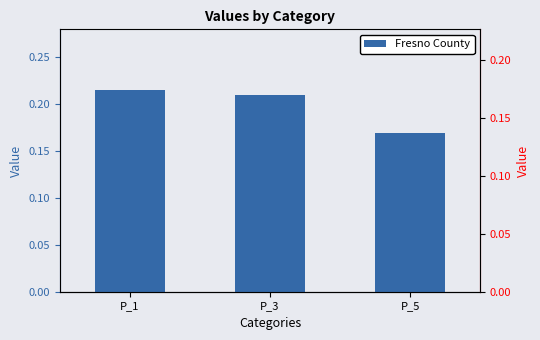

Reading left to right, extract all data points from this chart.

0.2	0.2	0.2